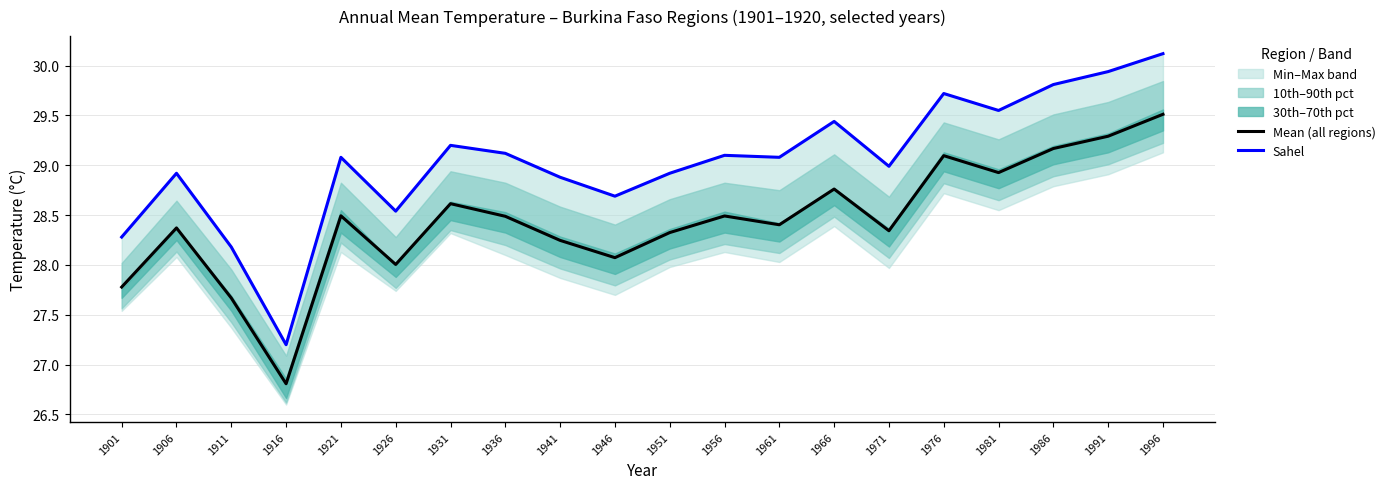

Reading right to left, extract all data points from this chart.

Mean (all regions): 29.5	29.3	29.2	28.9	29.1	28.3	28.8	28.4	28.5	28.3	28.1	28.2	28.5	28.6	28.0	28.5	26.8	27.7	28.4	27.8
Sahel: 30.1	29.9	29.8	29.6	29.7	29.0	29.4	29.1	29.1	28.9	28.7	28.9	29.1	29.2	28.5	29.1	27.2	28.2	28.9	28.3